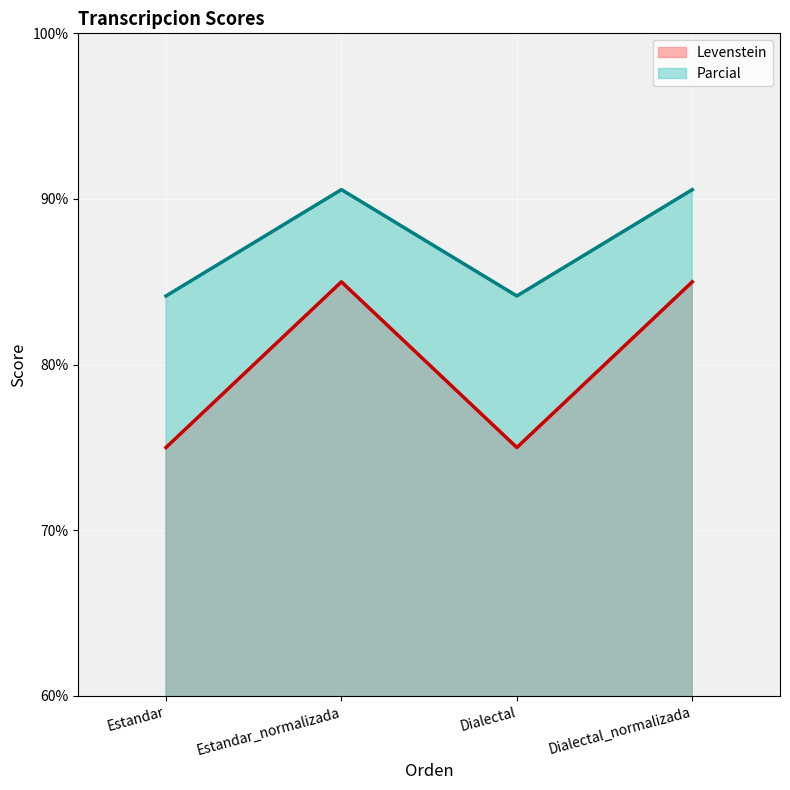

How many interior local valleys does the Parcial series have?

1